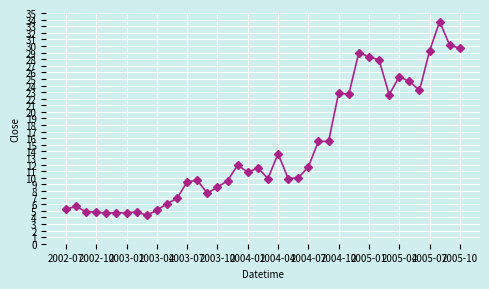

True or false: there are more than 2 points higher than both neighbors.

True